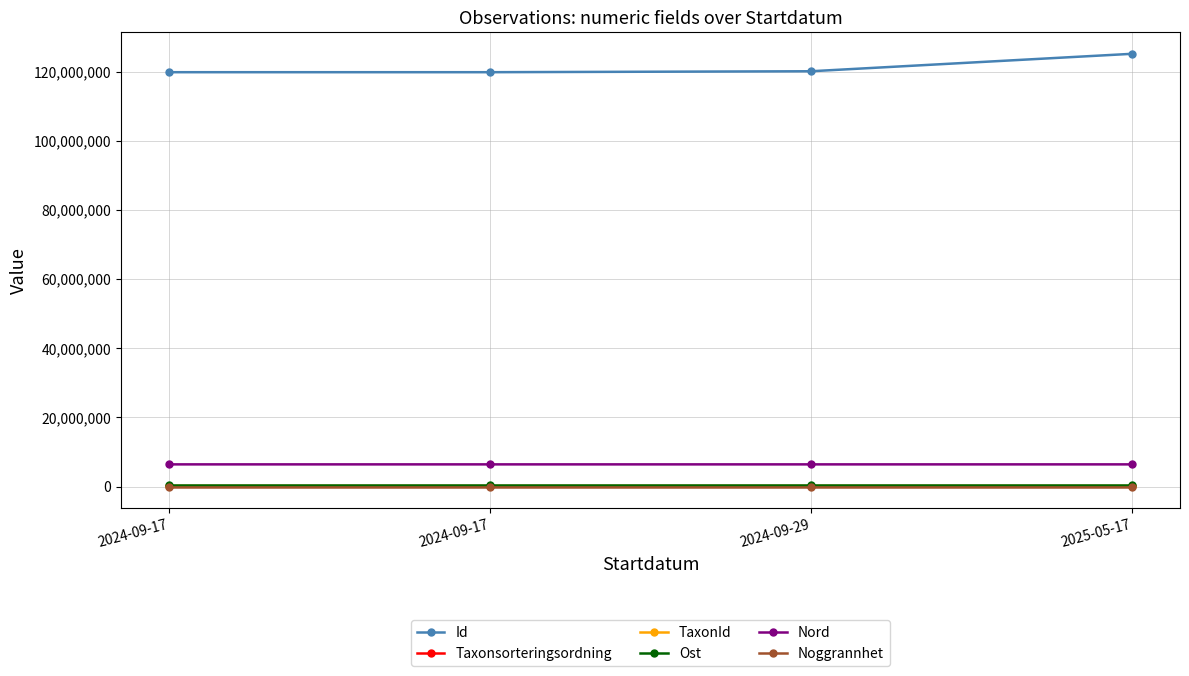

How many data points in Taxonsorteringsordning are less than 102240?

2